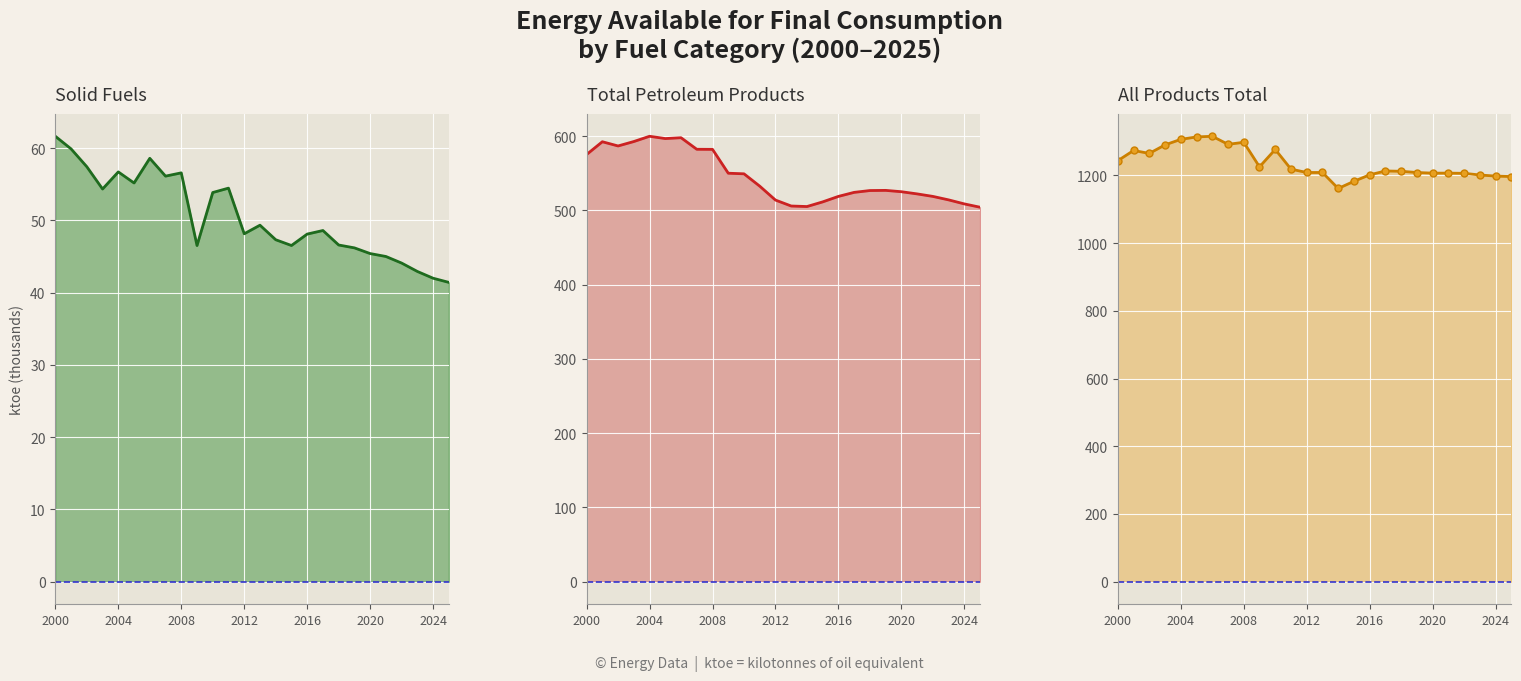

What are all the series names shown in the legend?

Solid Fuels, Total Petroleum Products, All Products